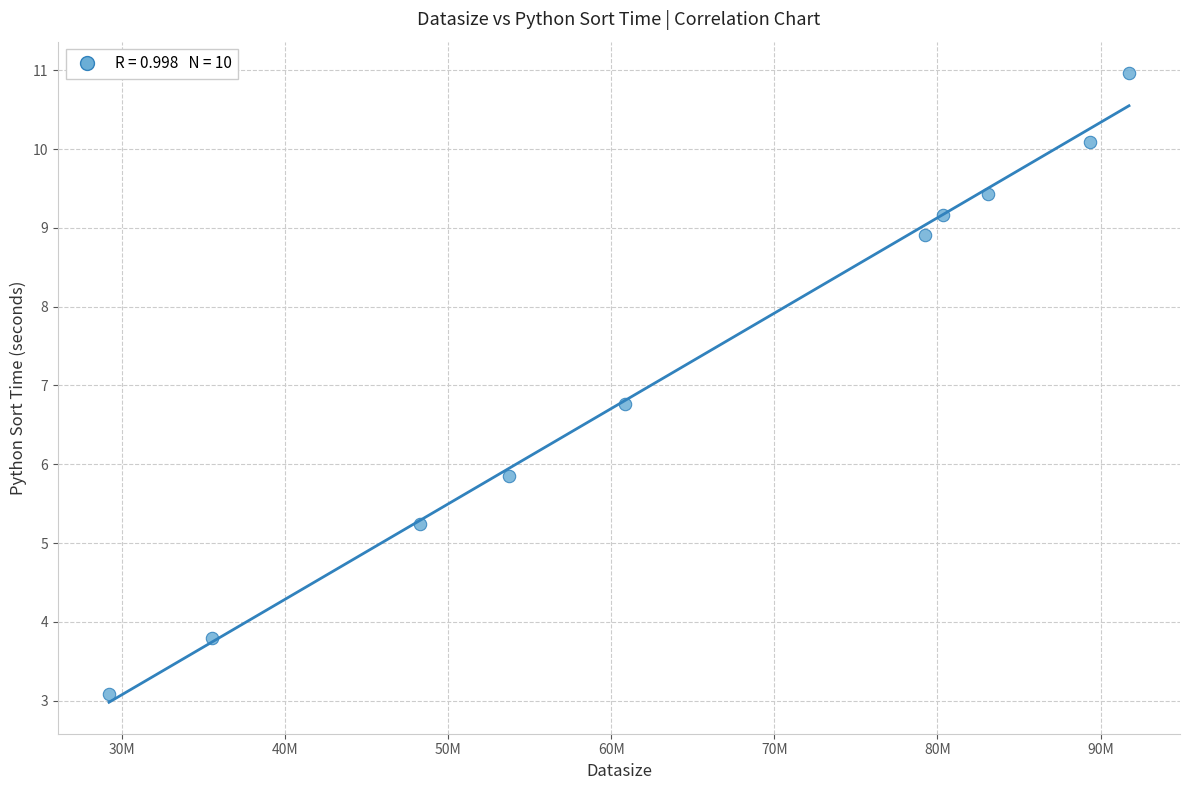

What Y value in the scatter plot is closest to 7?

6.8